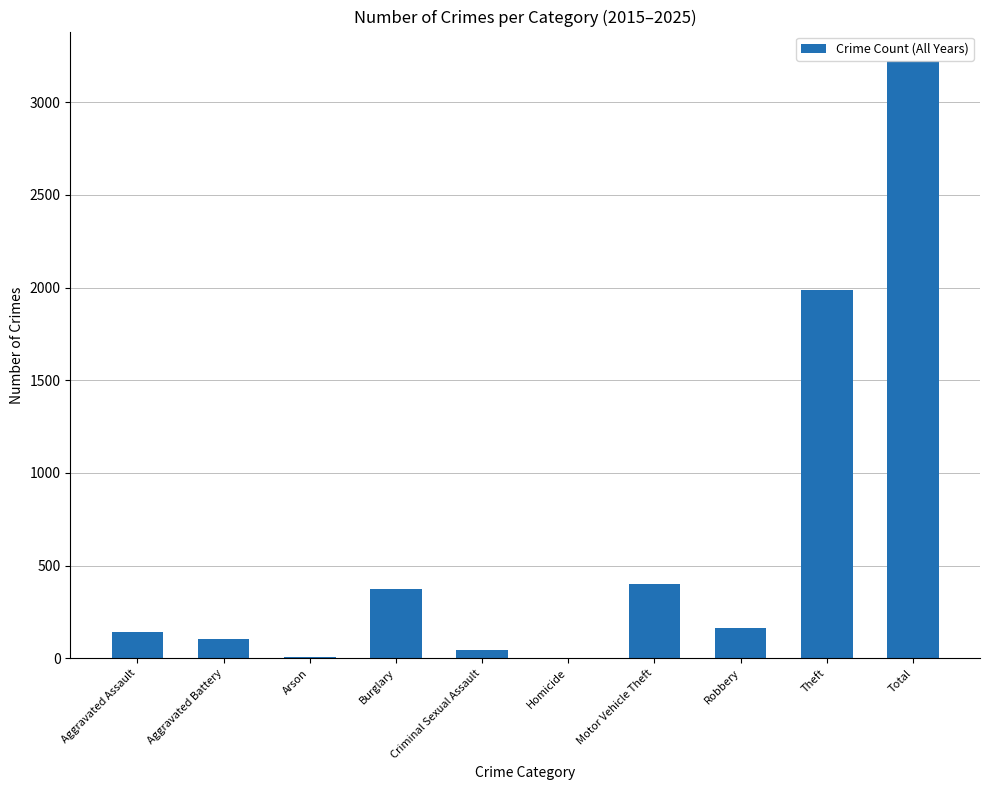

How many categories are shown in the chart?

10